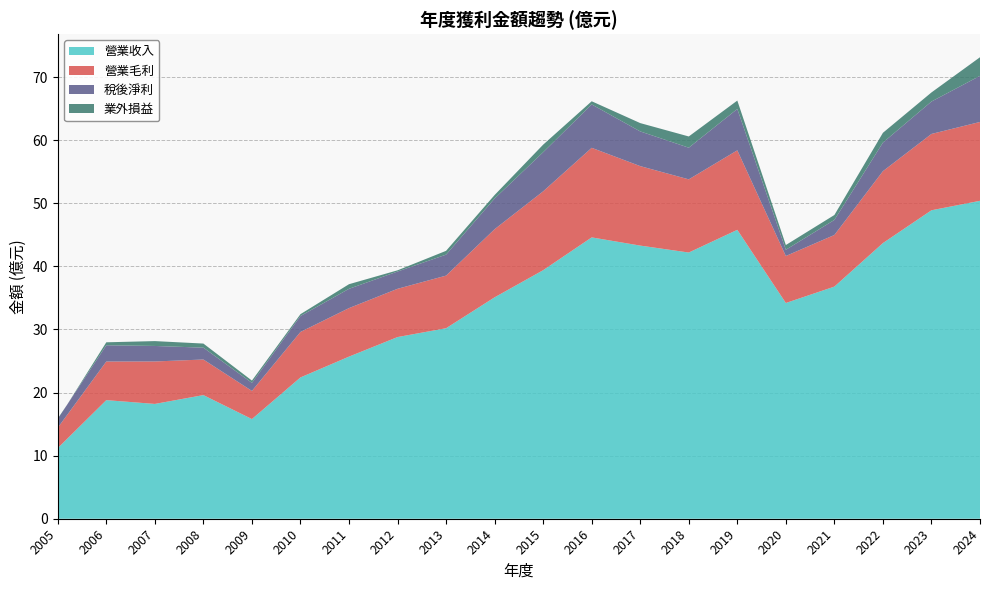

Reading left to right, extract all data points from this chart.

營業收入: 2005=11.2	2006=18.8	2007=18.2	2008=19.6	2009=15.8	2010=22.4	2011=25.7	2012=28.8	2013=30.2	2014=35.1	2015=39.4	2016=44.6	2017=43.3	2018=42.2	2019=45.8	2020=34.2	2021=36.8	2022=43.7	2023=48.9	2024=50.4
營業毛利: 2005=3.2	2006=6.1	2007=6.7	2008=5.6	2009=4.5	2010=7.2	2011=7.7	2012=7.7	2013=8.3	2014=10.8	2015=12.5	2016=14.2	2017=12.6	2018=11.6	2019=12.6	2020=7.5	2021=8.2	2022=11.4	2023=12.1	2024=12.5
稅後淨利: 2005=1.4	2006=2.6	2007=2.5	2008=1.9	2009=1.3	2010=2.5	2011=3.1	2012=2.7	2013=3.3	2014=4.9	2015=6.2	2016=6.9	2017=5.5	2018=5.0	2019=6.6	2020=1.0	2021=2.4	2022=4.5	2023=5.1	2024=7.3
業外損益: 2005=-0.1	2006=0.5	2007=0.8	2008=0.7	2009=0.4	2010=0.3	2011=0.7	2012=0.2	2013=0.6	2014=0.6	2015=1.2	2016=0.5	2017=1.3	2018=1.8	2019=1.3	2020=0.8	2021=0.8	2022=1.6	2023=1.4	2024=3.0